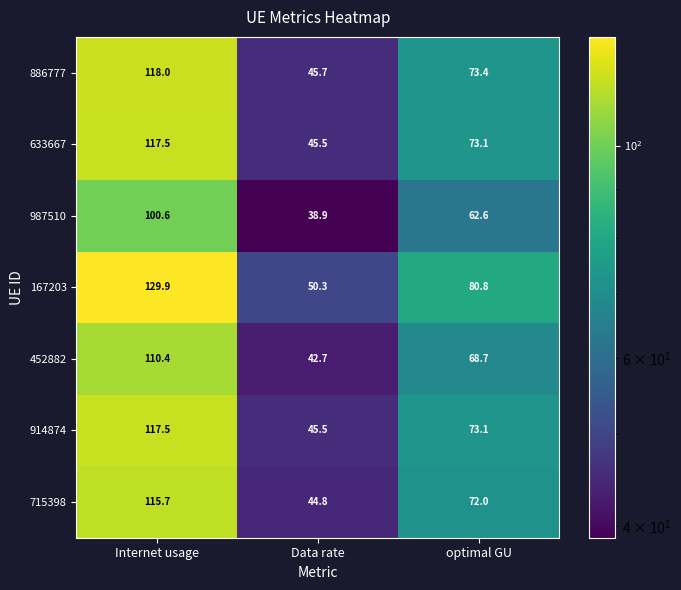

What is the average value of the 914874 series?

78.7